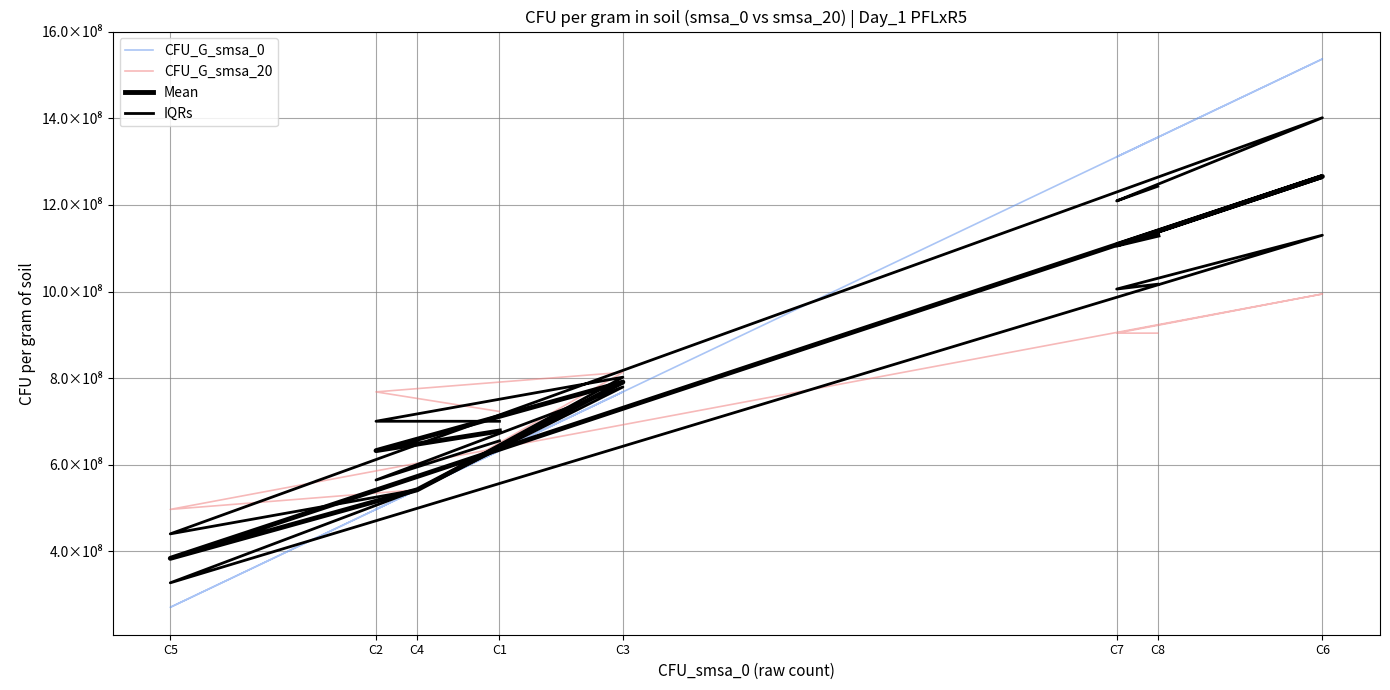

How many lines are shown in the chart?

4